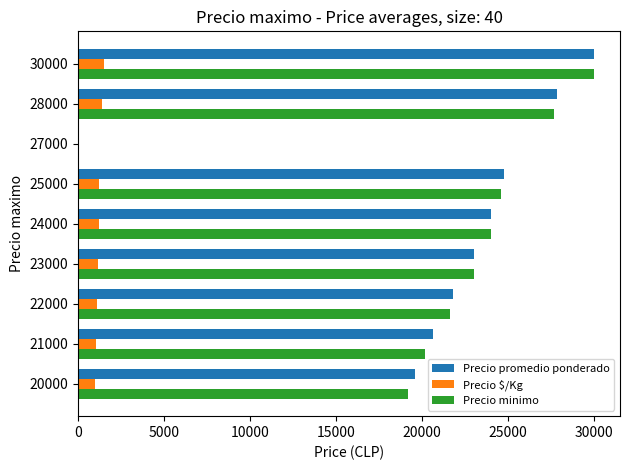

True or false: Precio minimo has a value of 30526.1 at 20000.

False